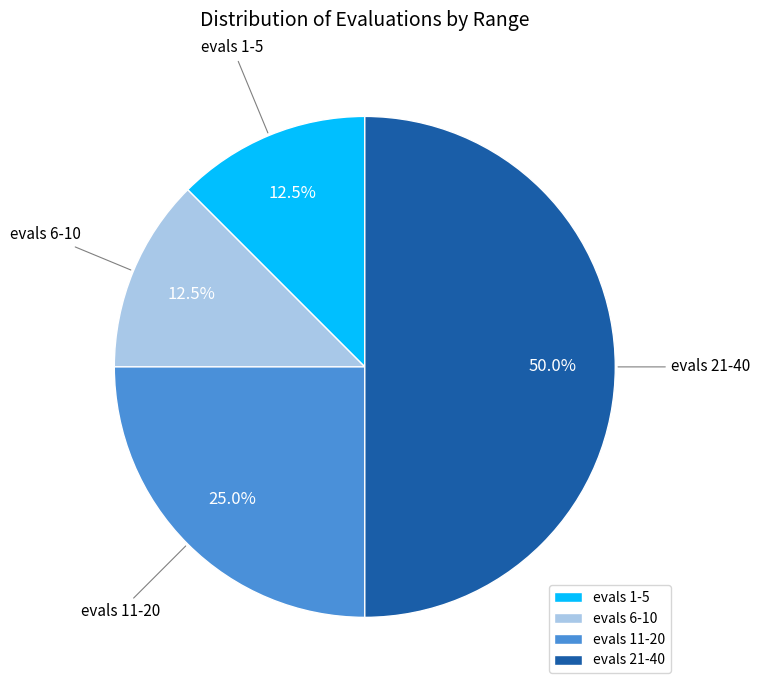

Approximately how many times larger is the value at evals 1-5 compared to evals 6-10?

1.0